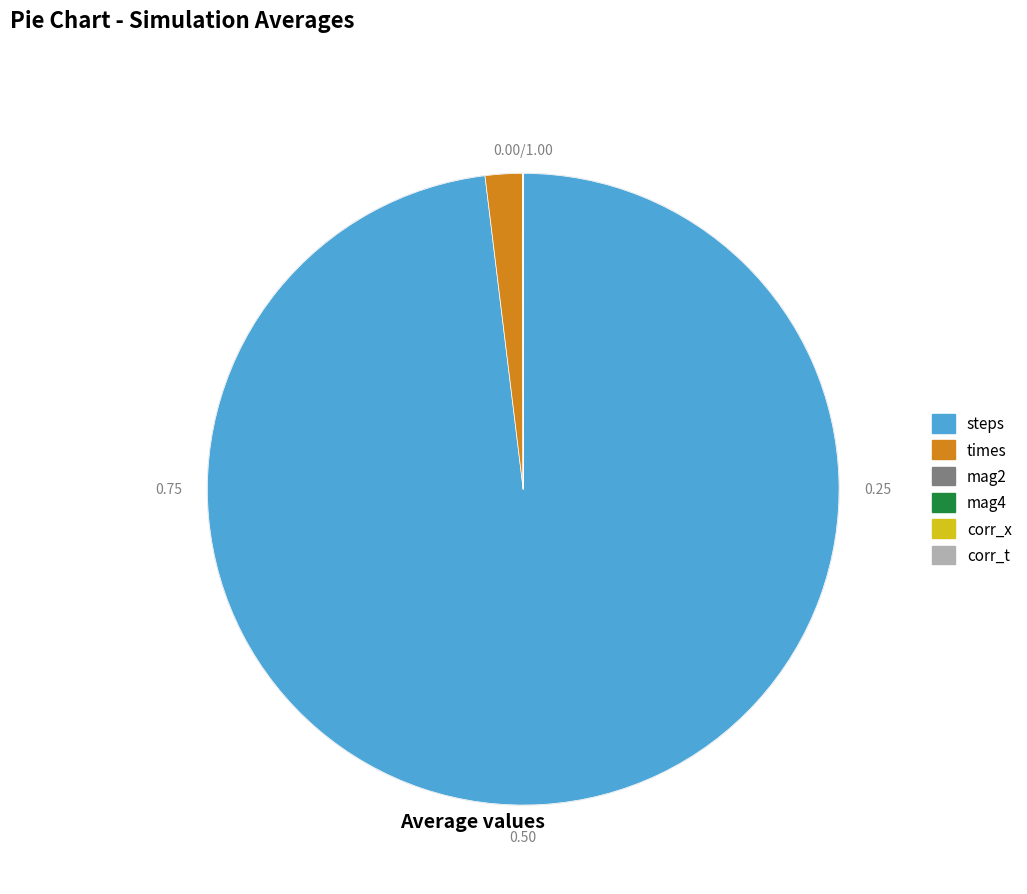

Which category has the biggest portion of the pie?

steps